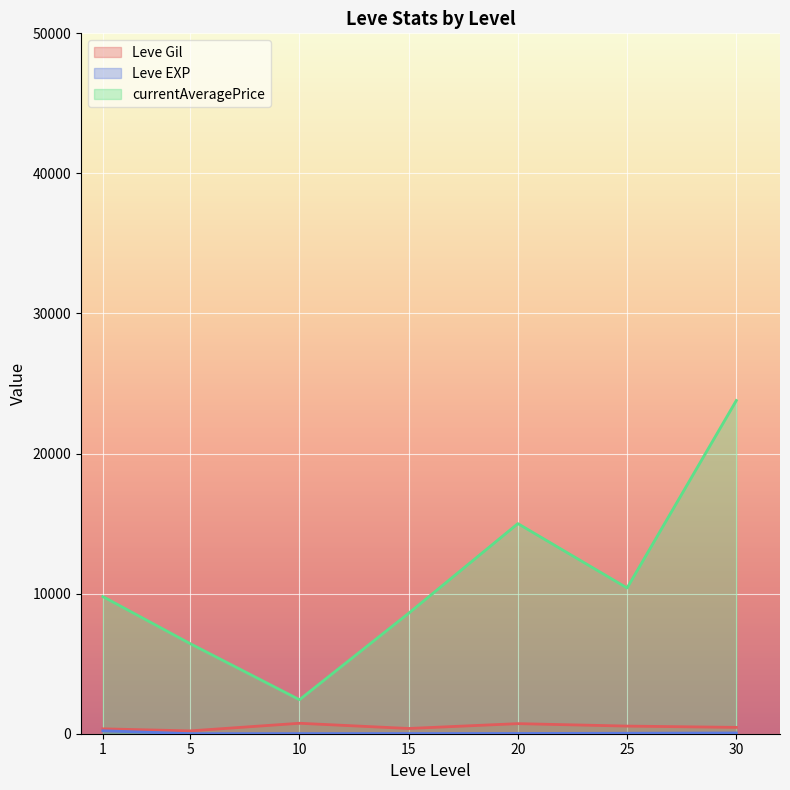

Read the Leve Gil value at 5.

201.7